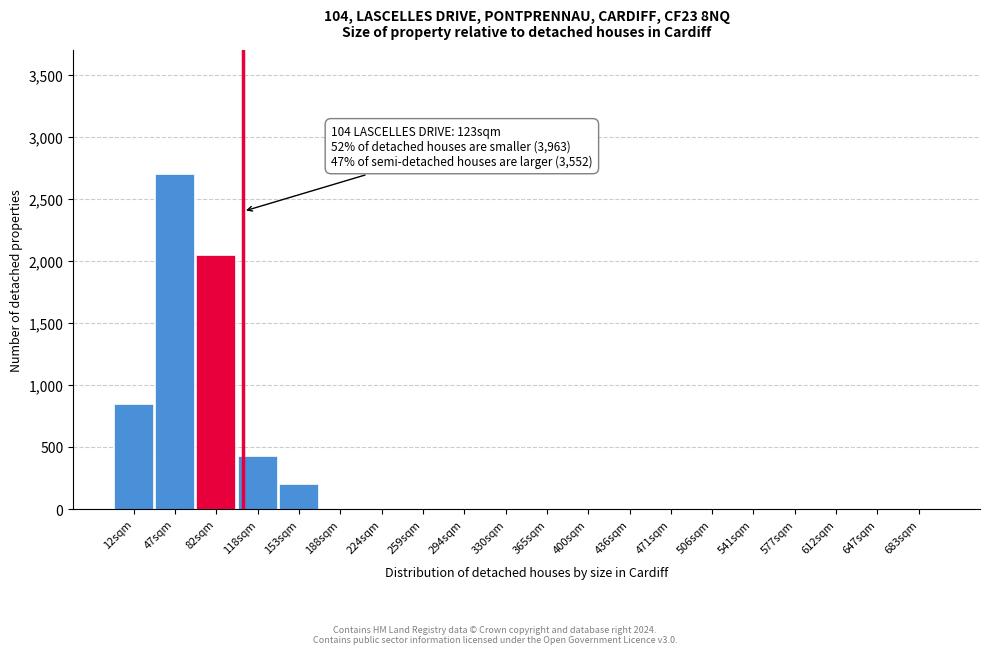

Reading left to right, what are all the values shown in this chart?

12sqm=850	47sqm=2700	82sqm=2050	118sqm=430	153sqm=200	188sqm=0	224sqm=0	259sqm=0	294sqm=0	330sqm=0	365sqm=0	400sqm=0	436sqm=0	471sqm=0	506sqm=0	541sqm=0	577sqm=0	612sqm=0	647sqm=0	683sqm=0